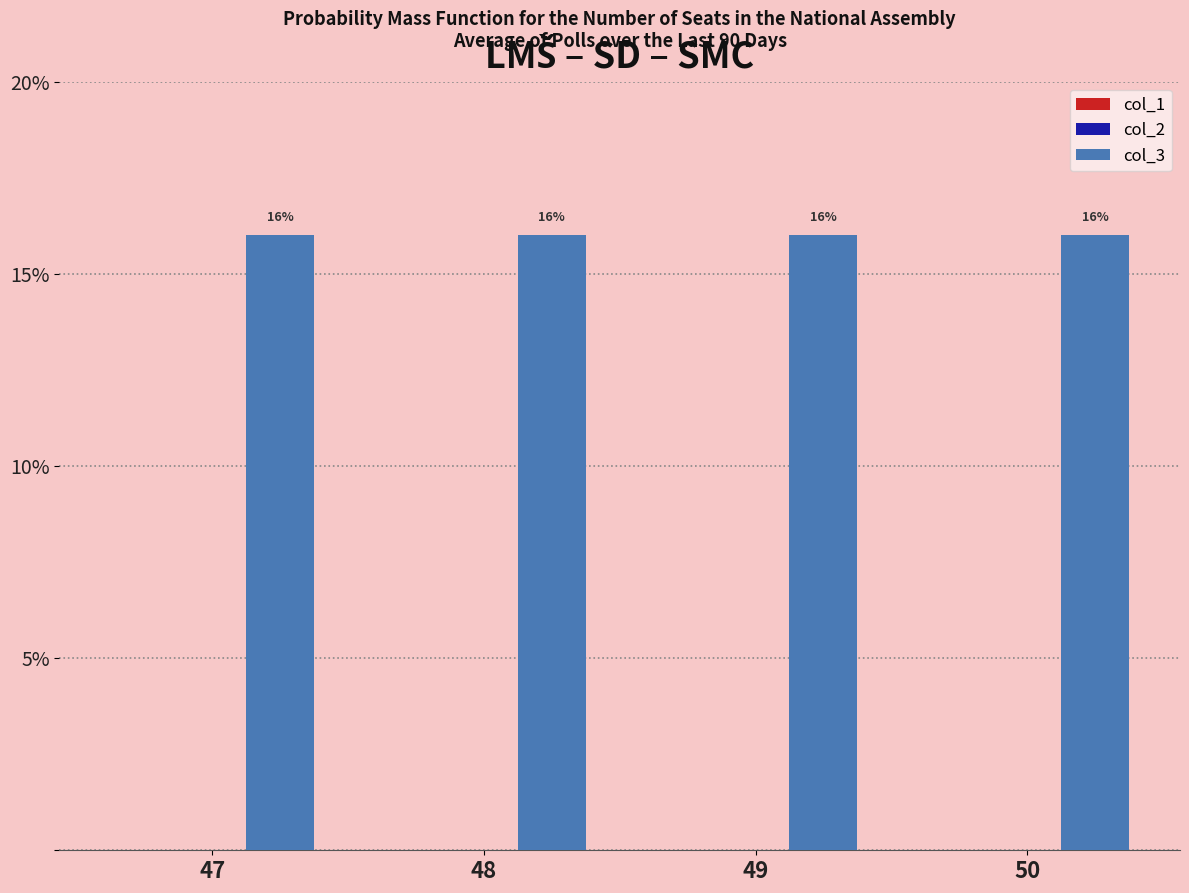

Which category has the highest value in the col_2 series?

47